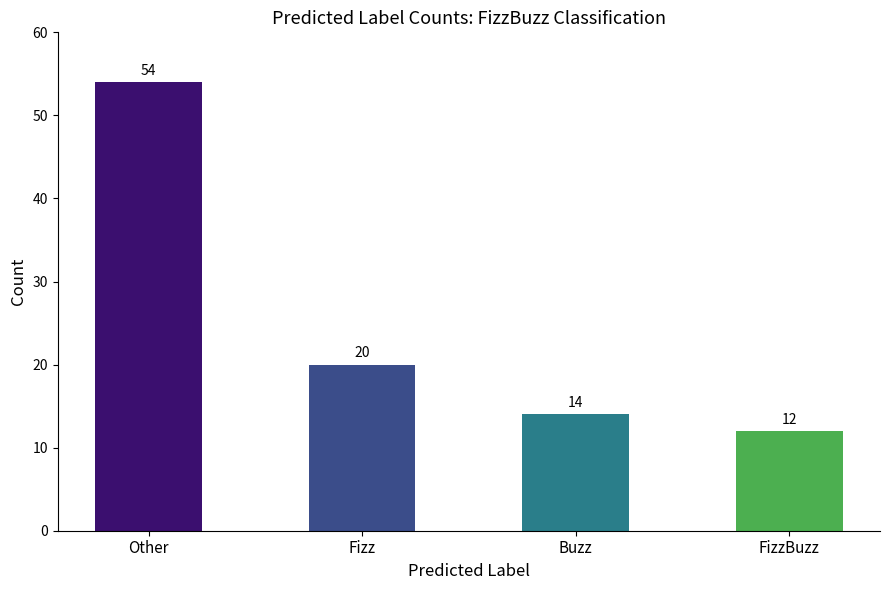

What is the ratio of the value at Other to the value at Fizz?

2.7